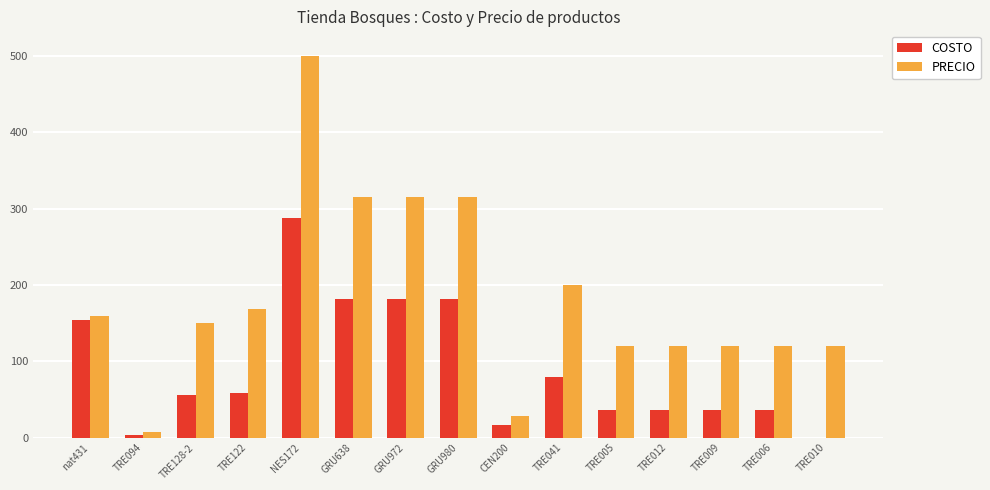

What is the total value across all series at TRE094?

11.5